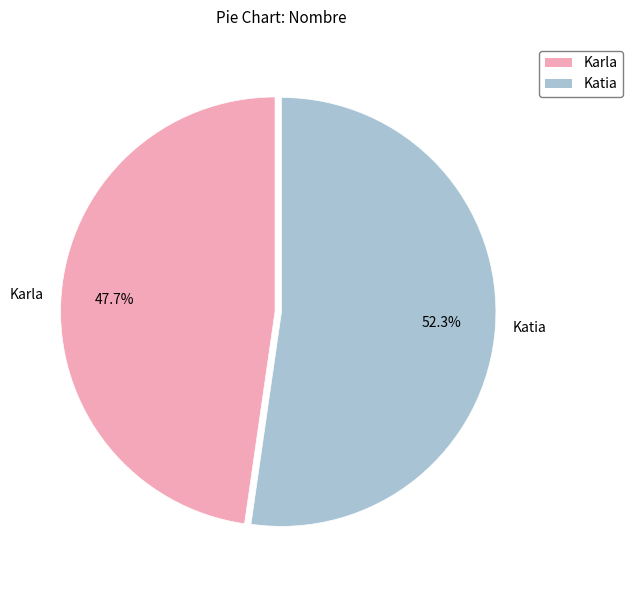

Count the number of slices in the pie.

2